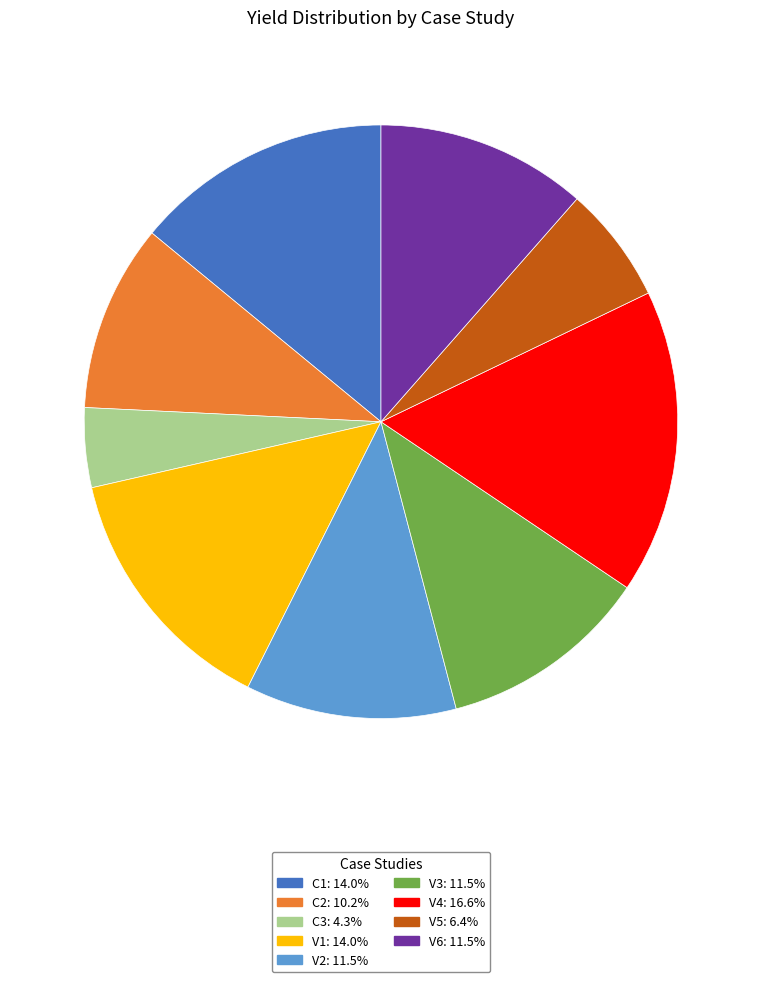

Approximately how many times larger is the value at V1 compared to C1?

1.0